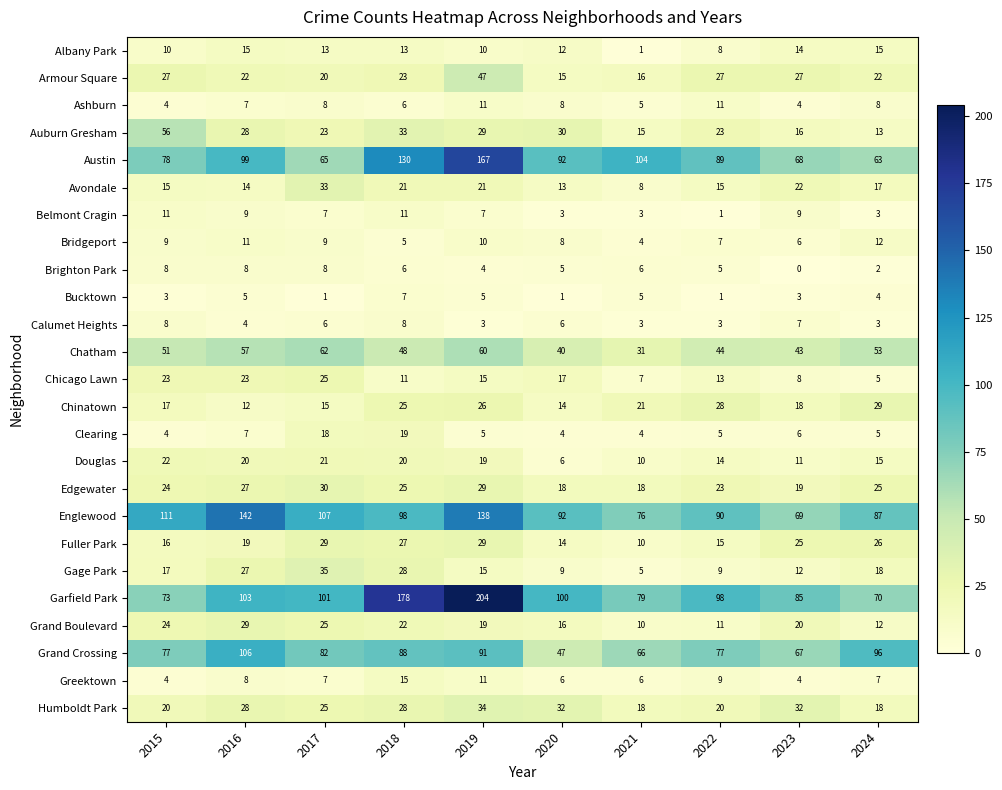

What is the maximum value shown in the chart?

204